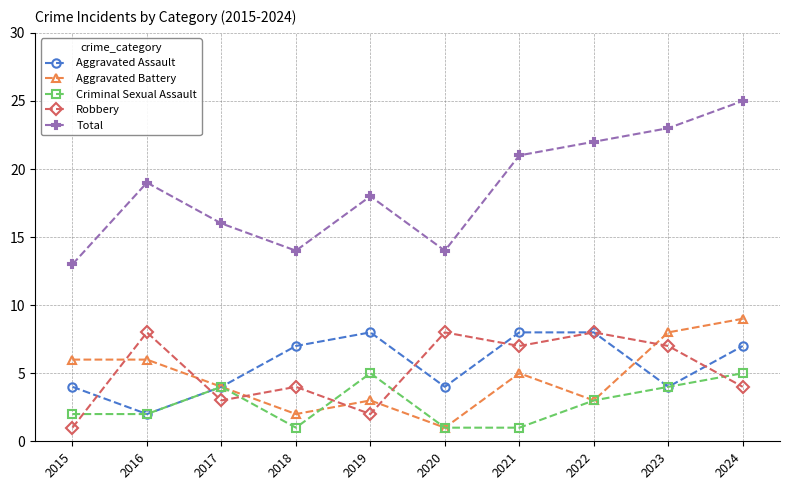

At how many categories does at least one series exceed 4?

10